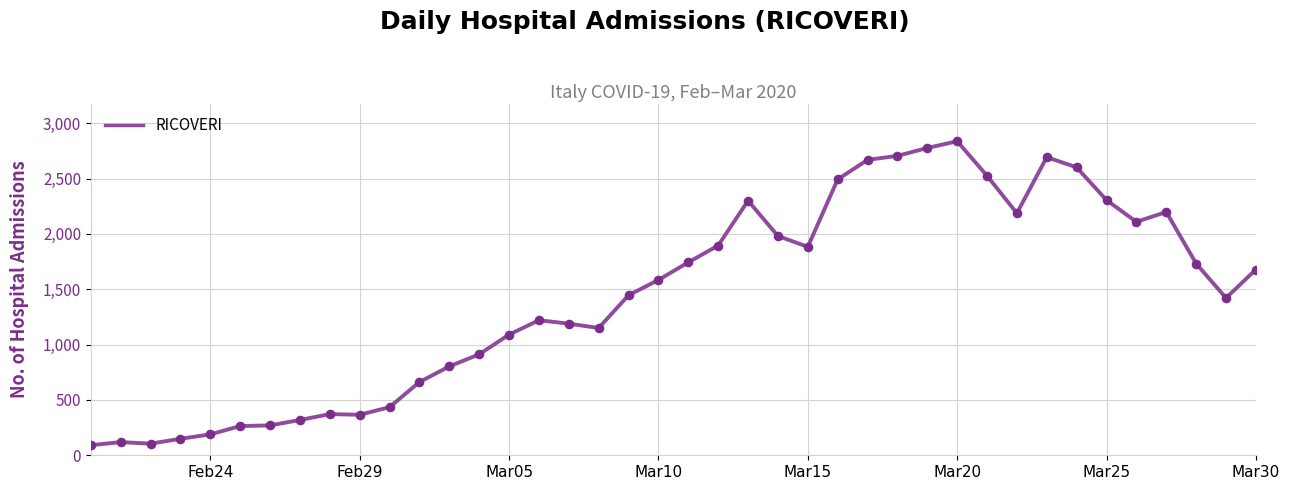

What is the difference between the maximum and minimum values?

2746